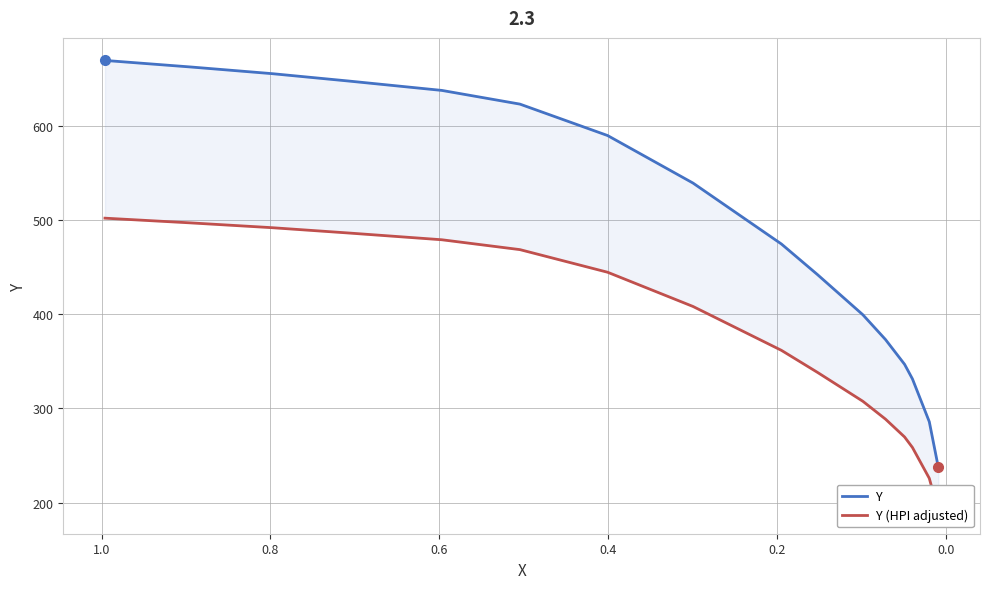

List the series in order of their overall mean, highest first.

Y, Y (HPI adjusted)